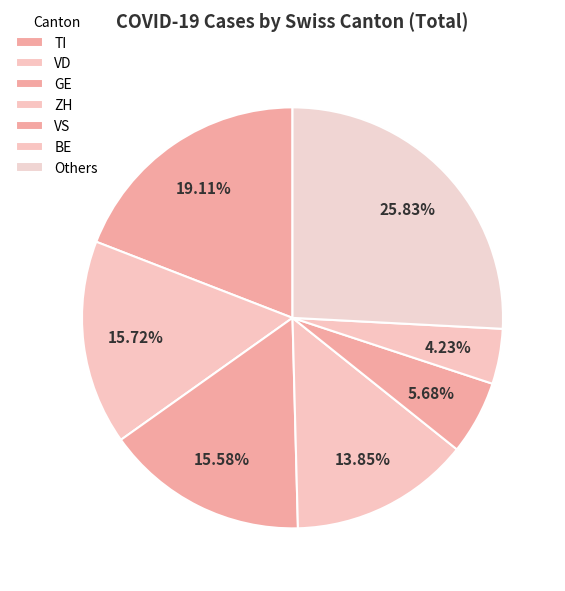

Does any single category account for the majority?

No